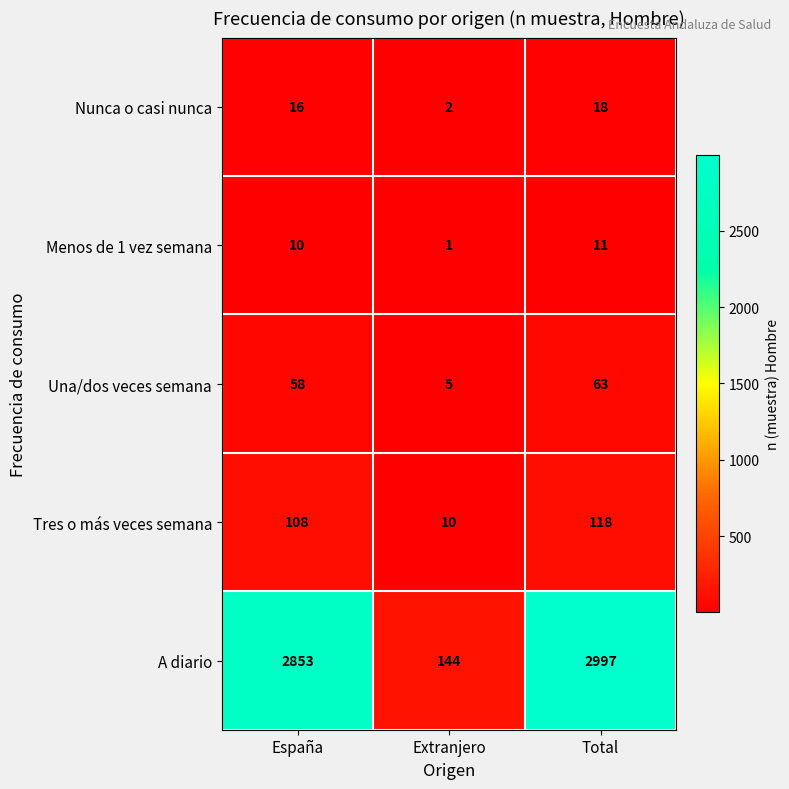

At which label is Nunca o casi nunca closest to 10?

España